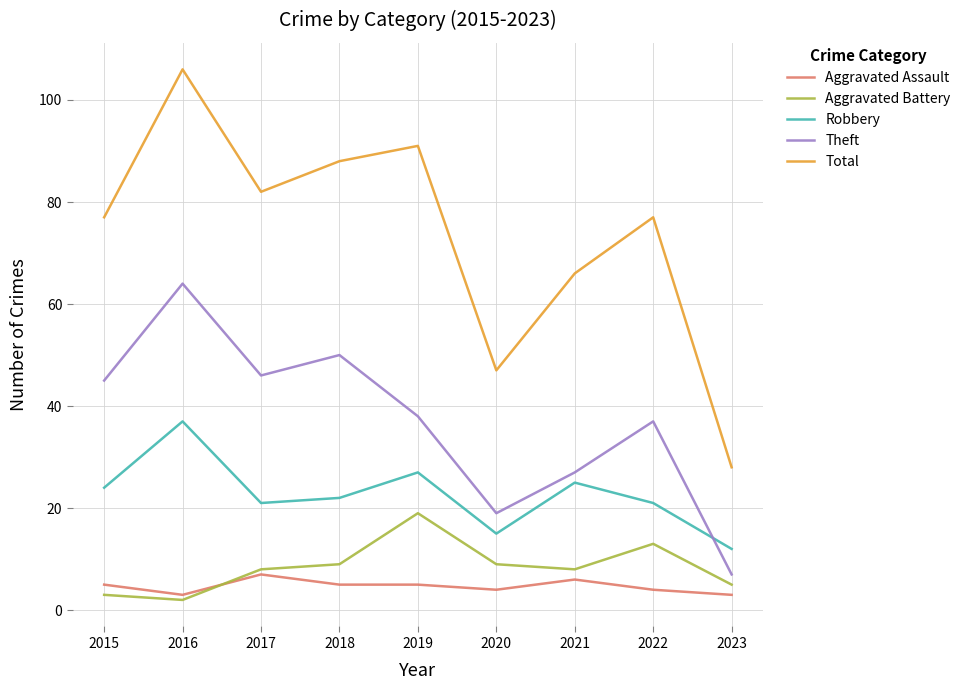

Read the Robbery value at 2016.

37